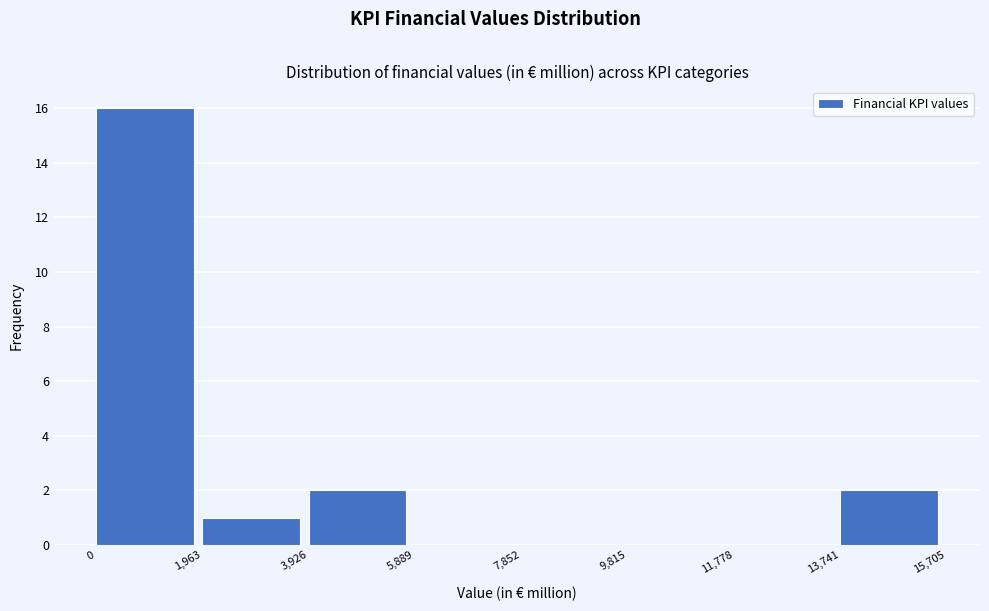

Over which range of the x-axis is the bar tallest?

0 to 1,963